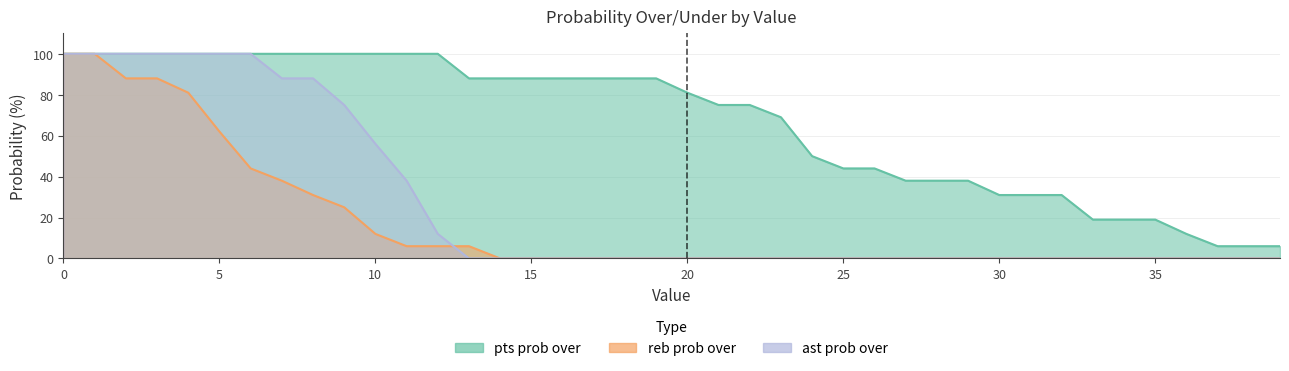

Reading left to right, extract all data points from this chart.

pts prob over: 0=100	1=100	2=100	3=100	4=100	5=100	6=100	7=100	8=100	9=100	10=100	11=100	12=100	13=88	14=88	15=88	16=88	17=88	18=88	19=88	20=81	21=75	22=75	23=69	24=50	25=44	26=44	27=38	28=38	29=38	30=31	31=31	32=31	33=19	34=19	35=19	36=12	37=6	38=6	39=6
reb prob over: 0=100	1=100	2=88	3=88	4=81	5=62	6=44	7=38	8=31	9=25	10=12	11=6	12=6	13=6	14=0	15=0	16=0	17=0	18=0	19=0	20=0	21=0	22=0	23=0	24=0	25=0	26=0	27=0	28=0	29=0	30=0	31=0	32=0	33=0	34=0	35=0	36=0	37=0	38=0	39=0
ast prob over: 0=100	1=100	2=100	3=100	4=100	5=100	6=100	7=88	8=88	9=75	10=56	11=38	12=12	13=0	14=0	15=0	16=0	17=0	18=0	19=0	20=0	21=0	22=0	23=0	24=0	25=0	26=0	27=0	28=0	29=0	30=0	31=0	32=0	33=0	34=0	35=0	36=0	37=0	38=0	39=0